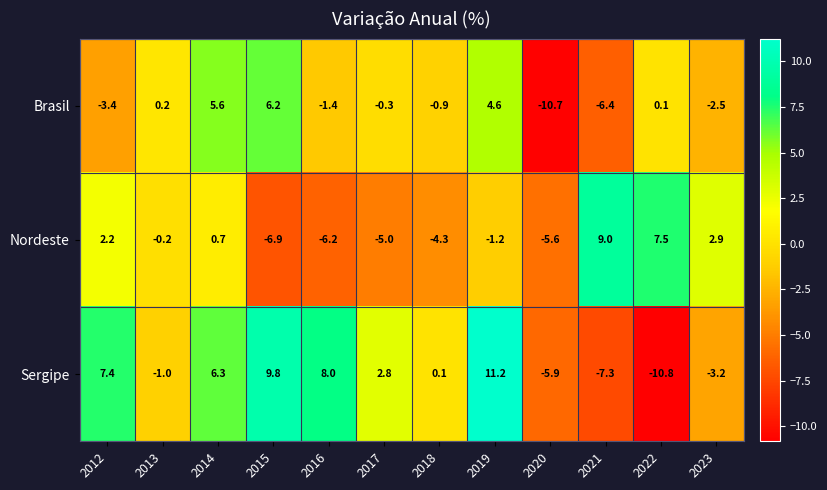

What value does the Sergipe series have at 2013?

-1.0